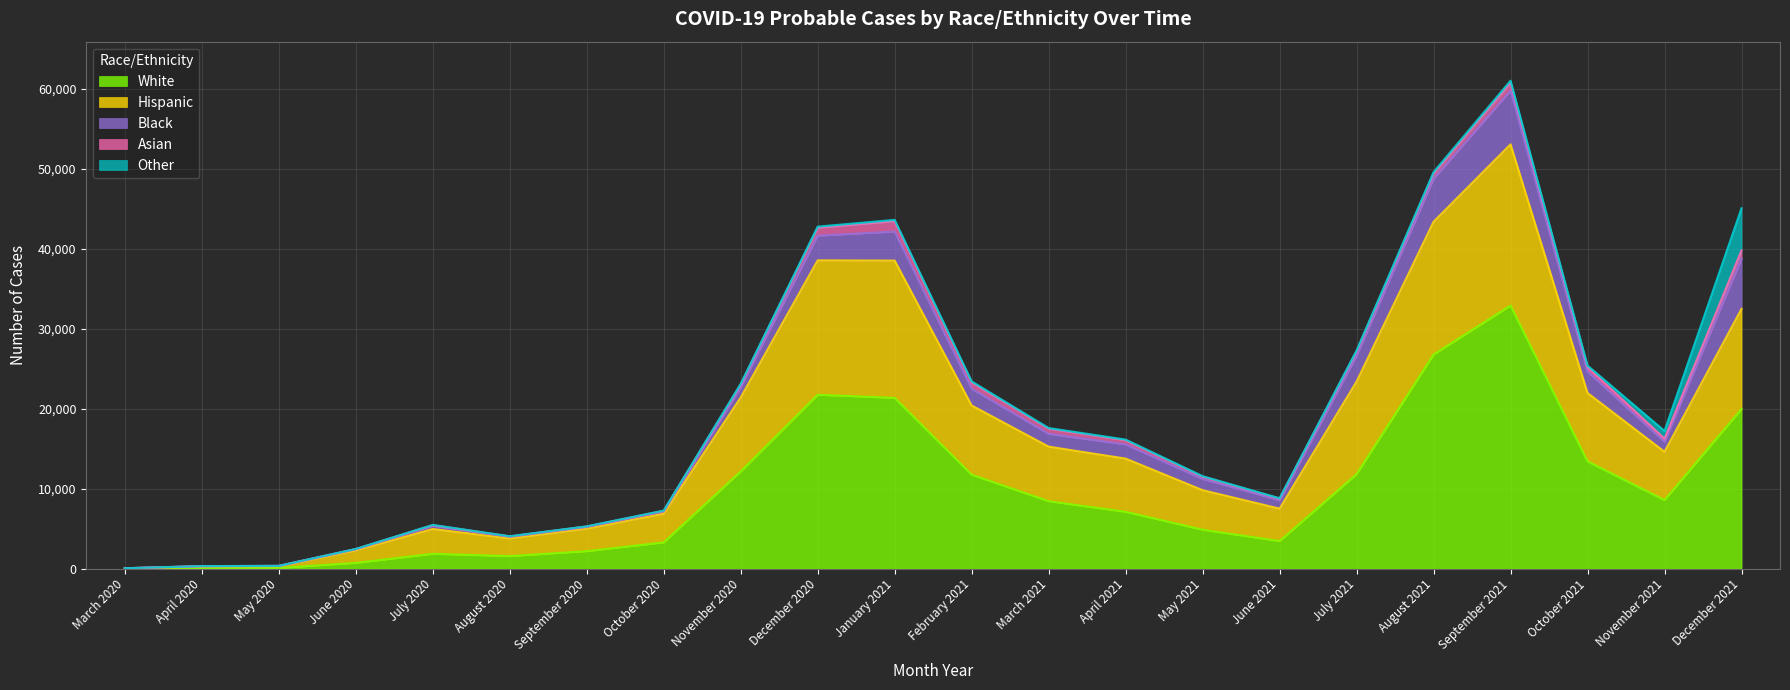

At which label does Other reach its peak?

December 2021